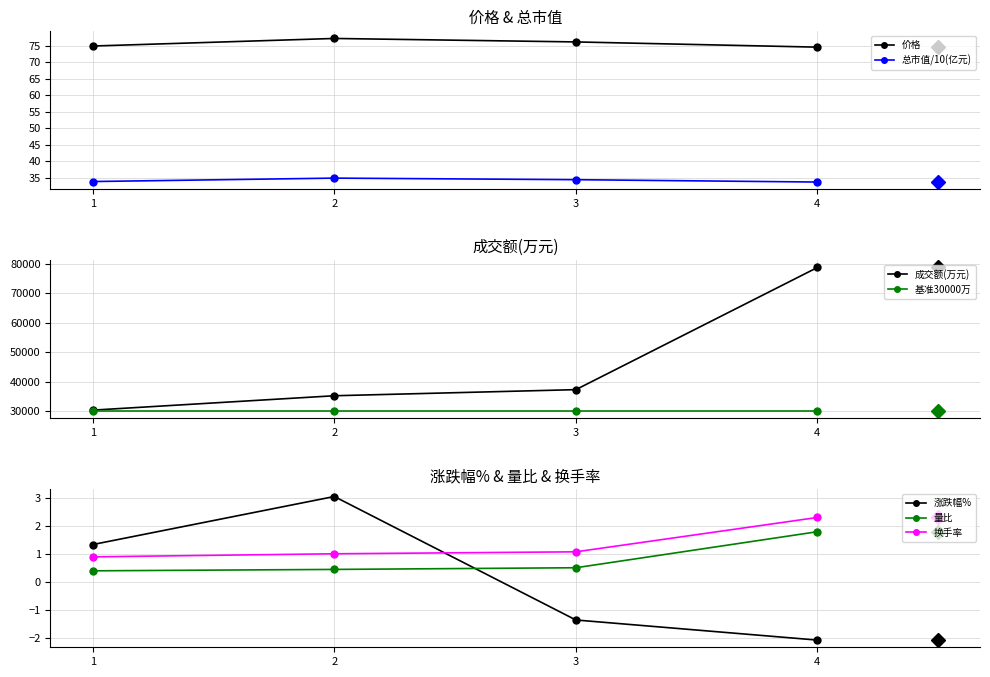

Is it true that 量比 equals 1.8 at 4?

True